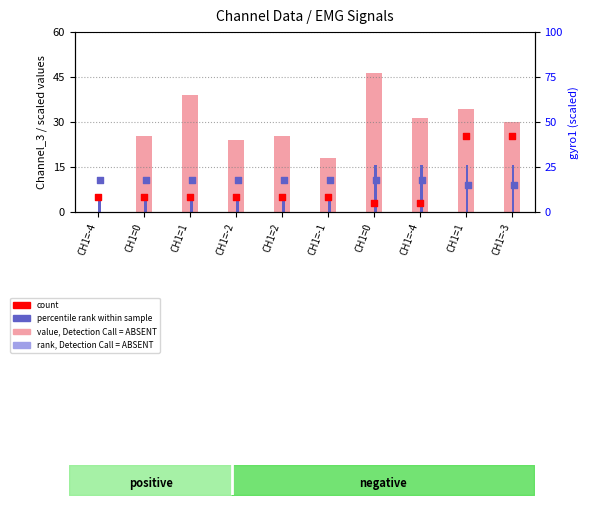

At how many categories does at least one series exceed 7?

10